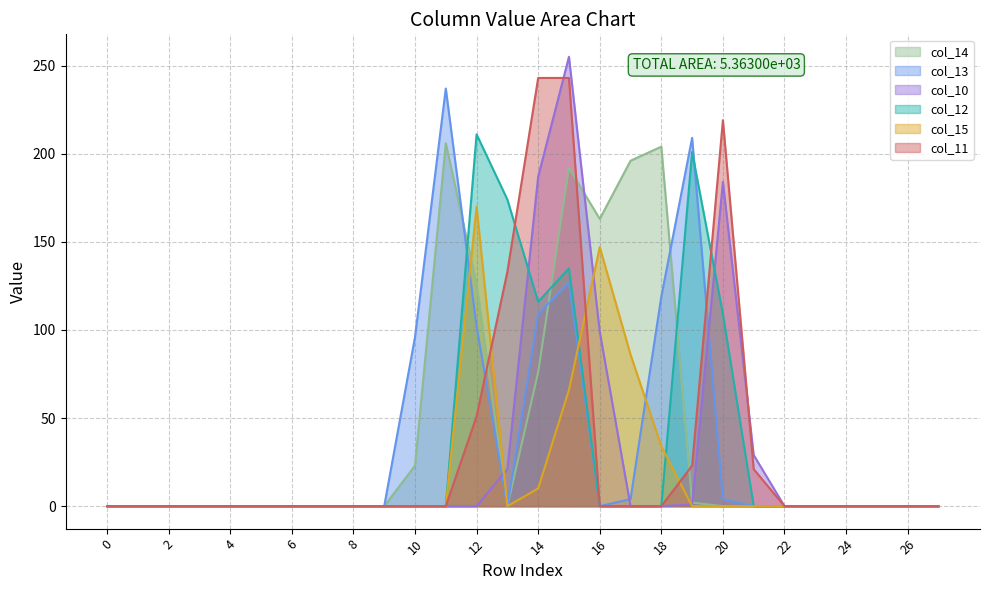

What is the sum of all col_15 values?

513